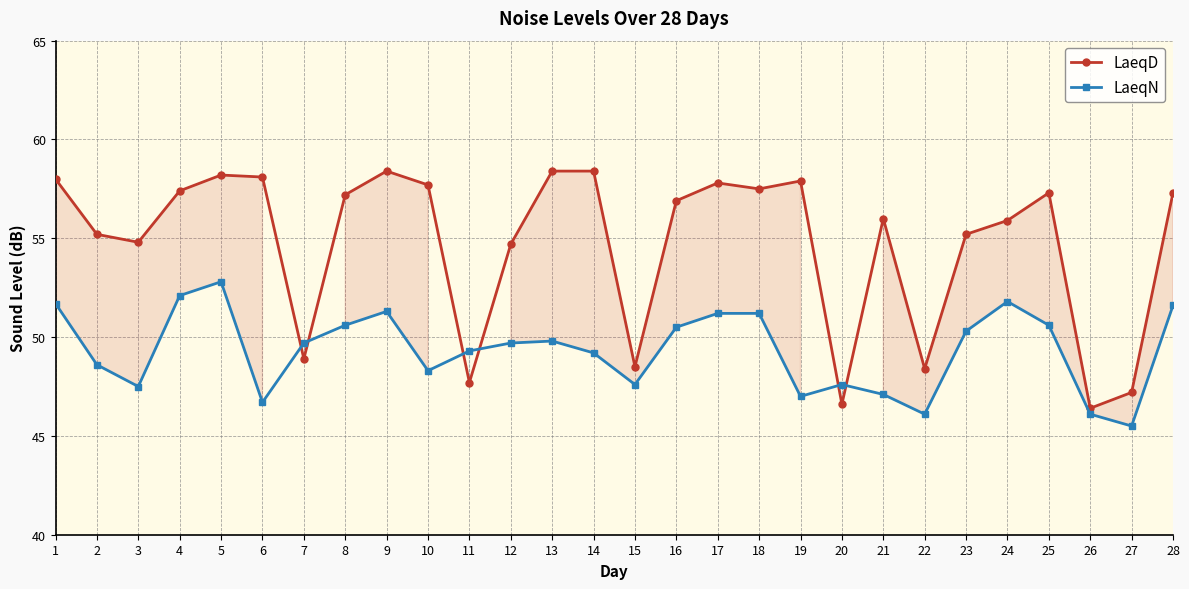

Between which two adjacent categories do LaeqN and LaeqD first intersect?

6 and 7